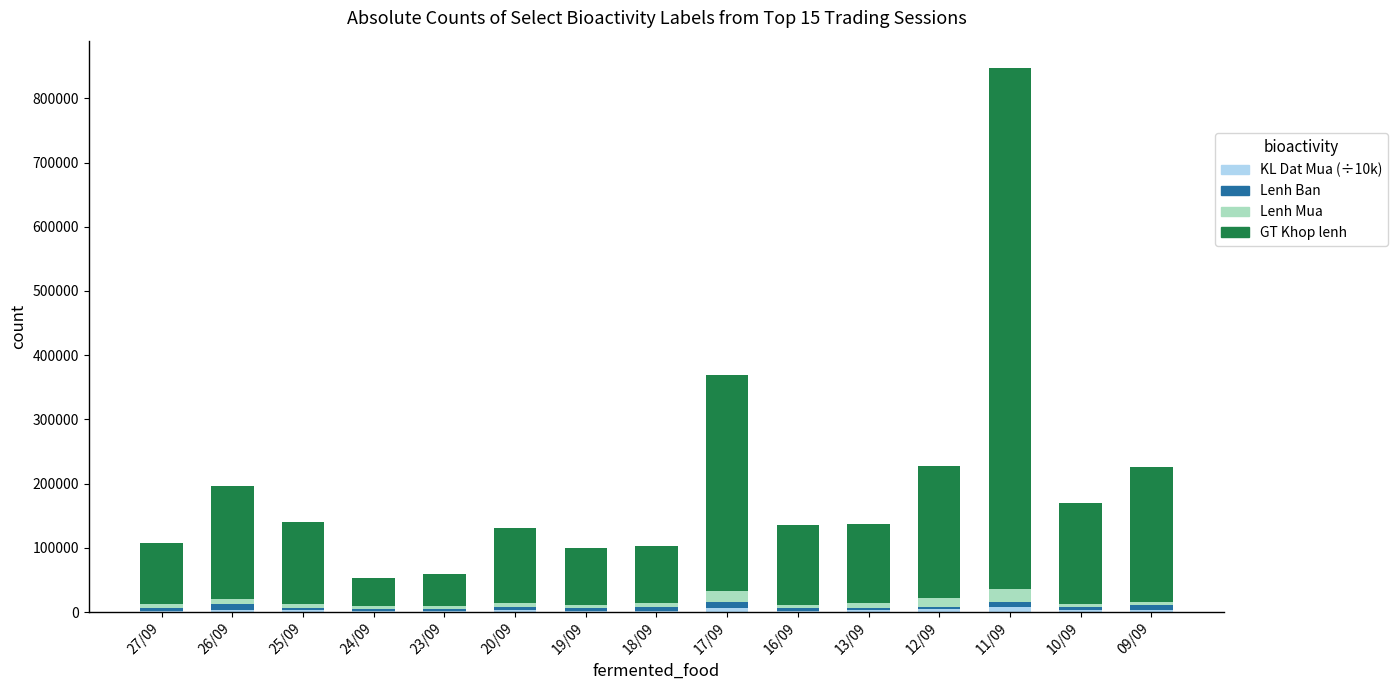

At which category is the sum across all series the highest?

11/09